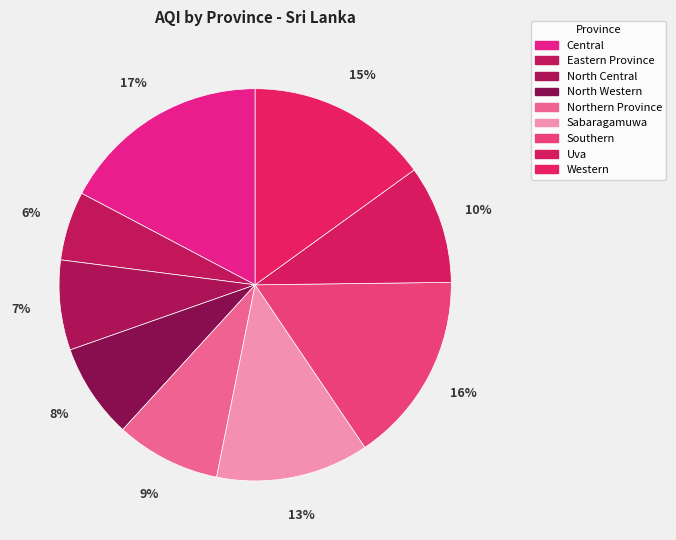

To the nearest percent, what is the combined percentage of North Western and Sabaragamuwa?

20%